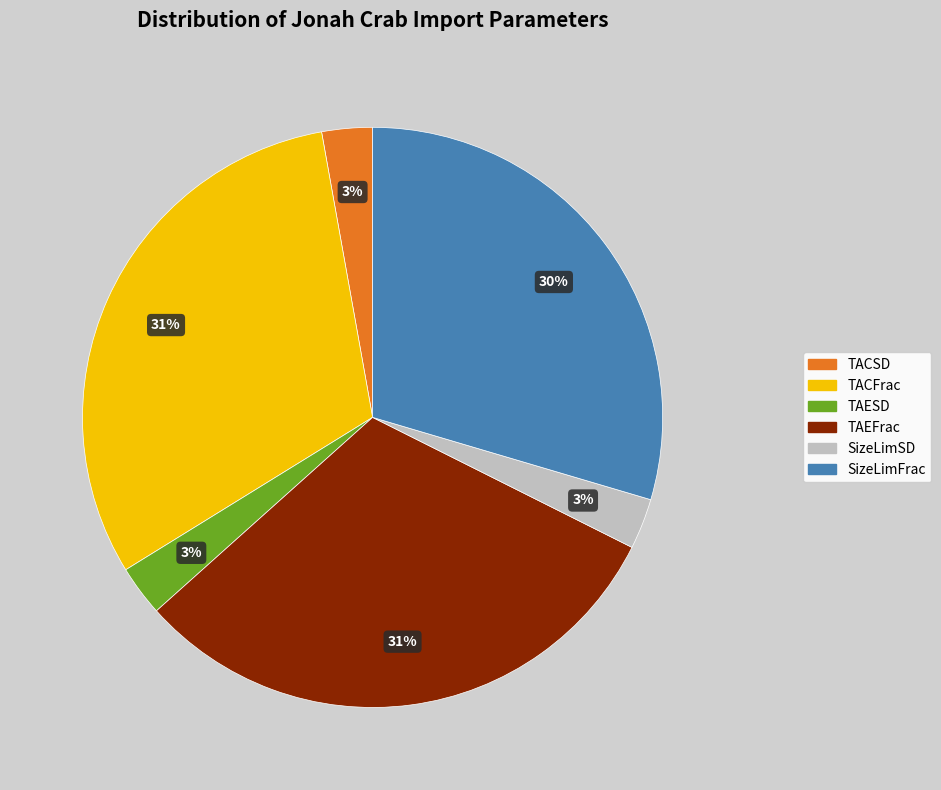

Is it true that TAESD is 3% of the pie?

True